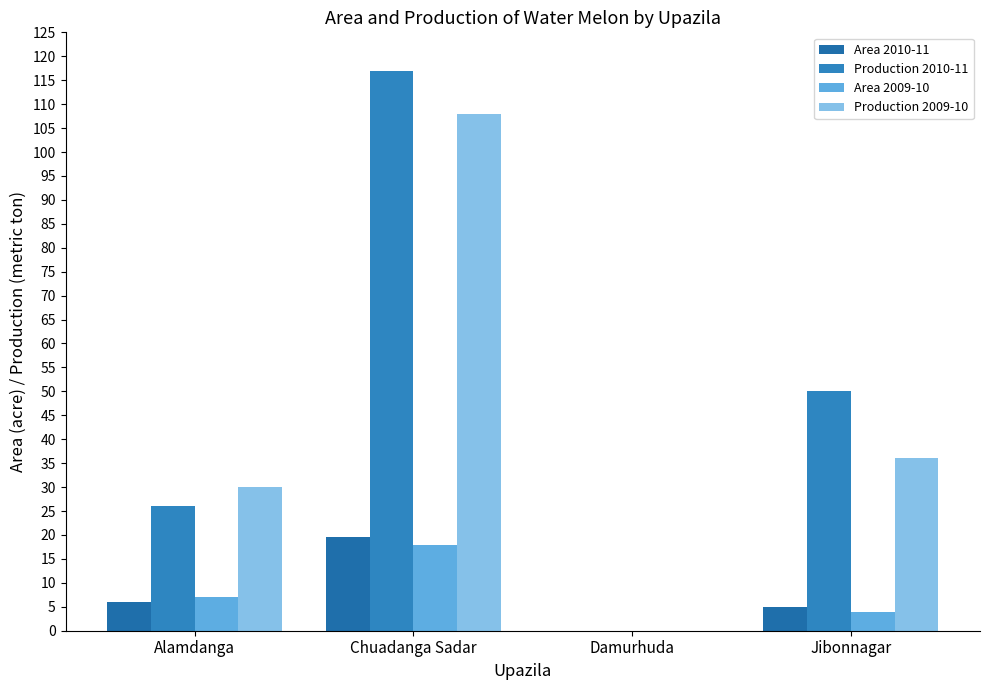

Which series has the widest spread of values?

Production 2010-11